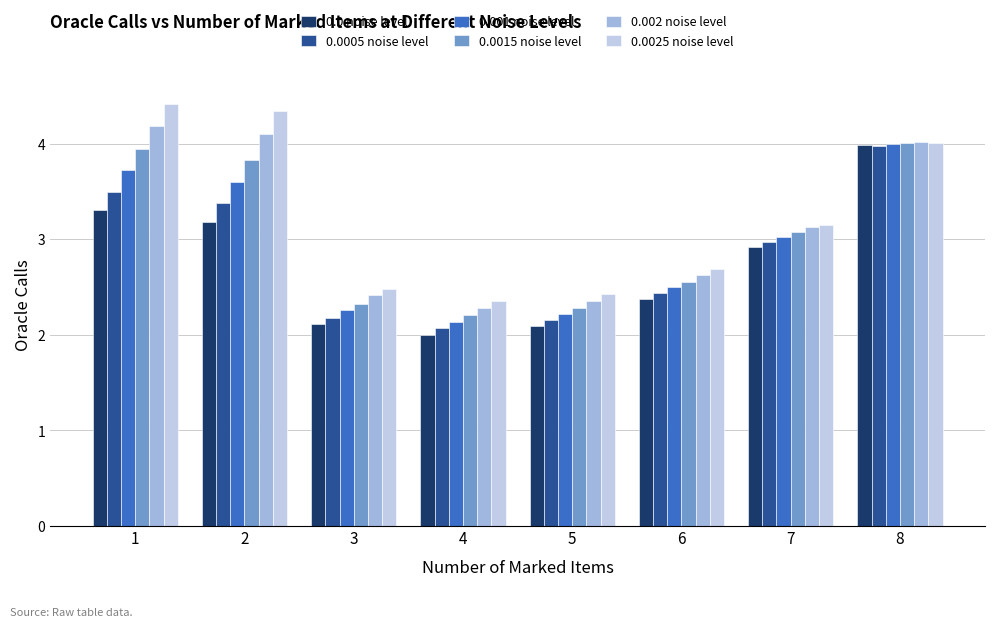

What is the difference between the maximum and second lowest values in the 0.001 noise level series?

1.8